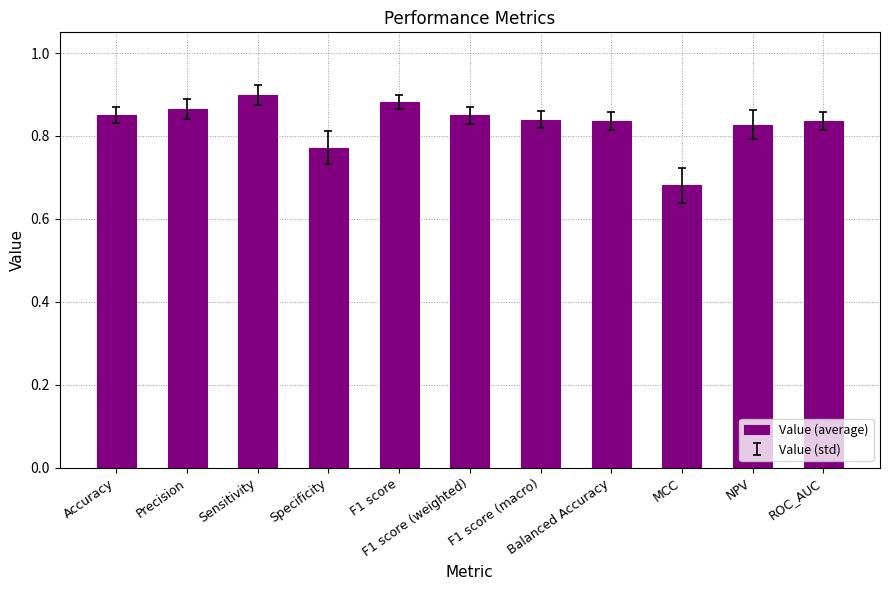

What is the sum of all values?

9.1